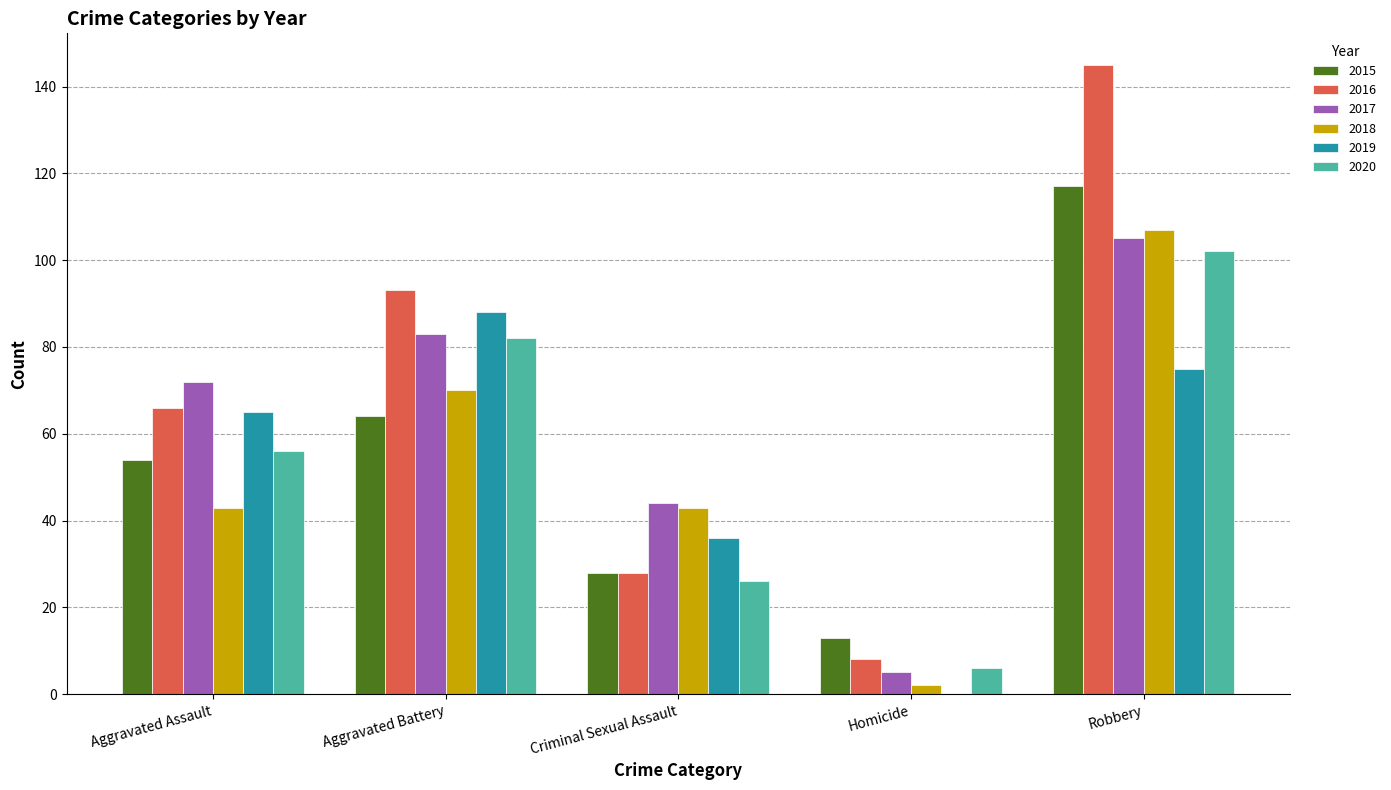

What is the difference between the 2018 values at Homicide and Aggravated Battery?

68